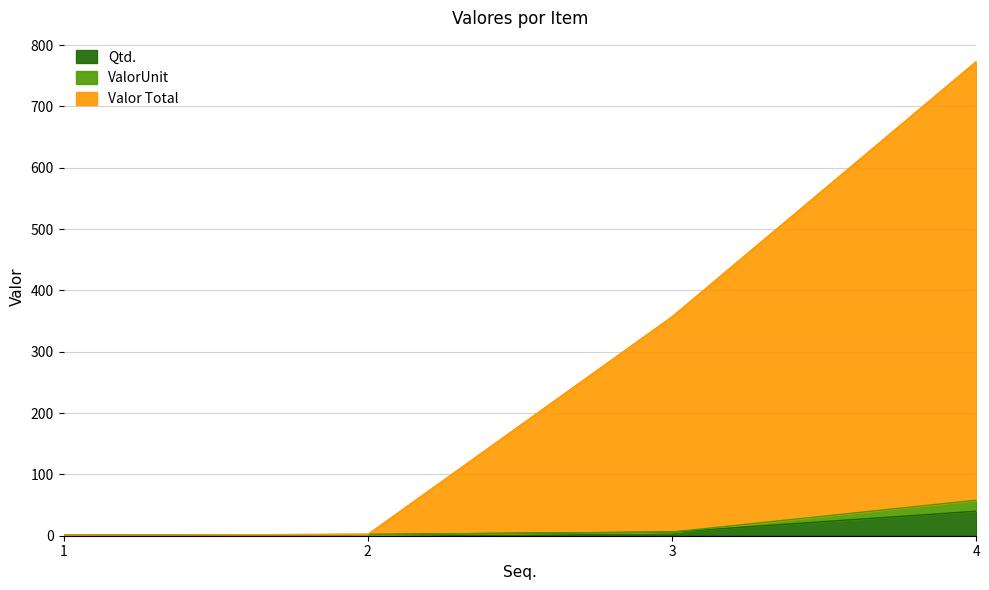

What is the total value across all series at 4?

773.1